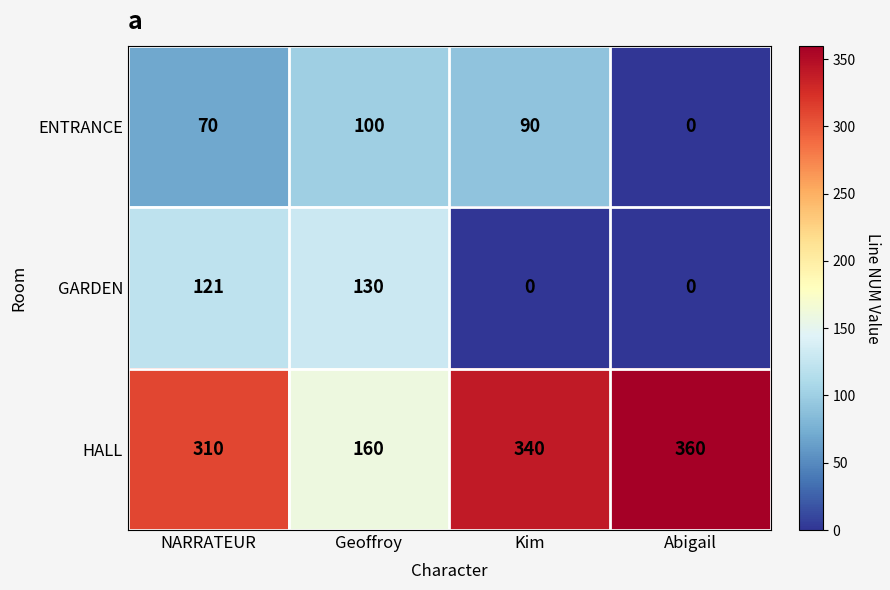

Count the HALL values in the range 310 to 360.

3